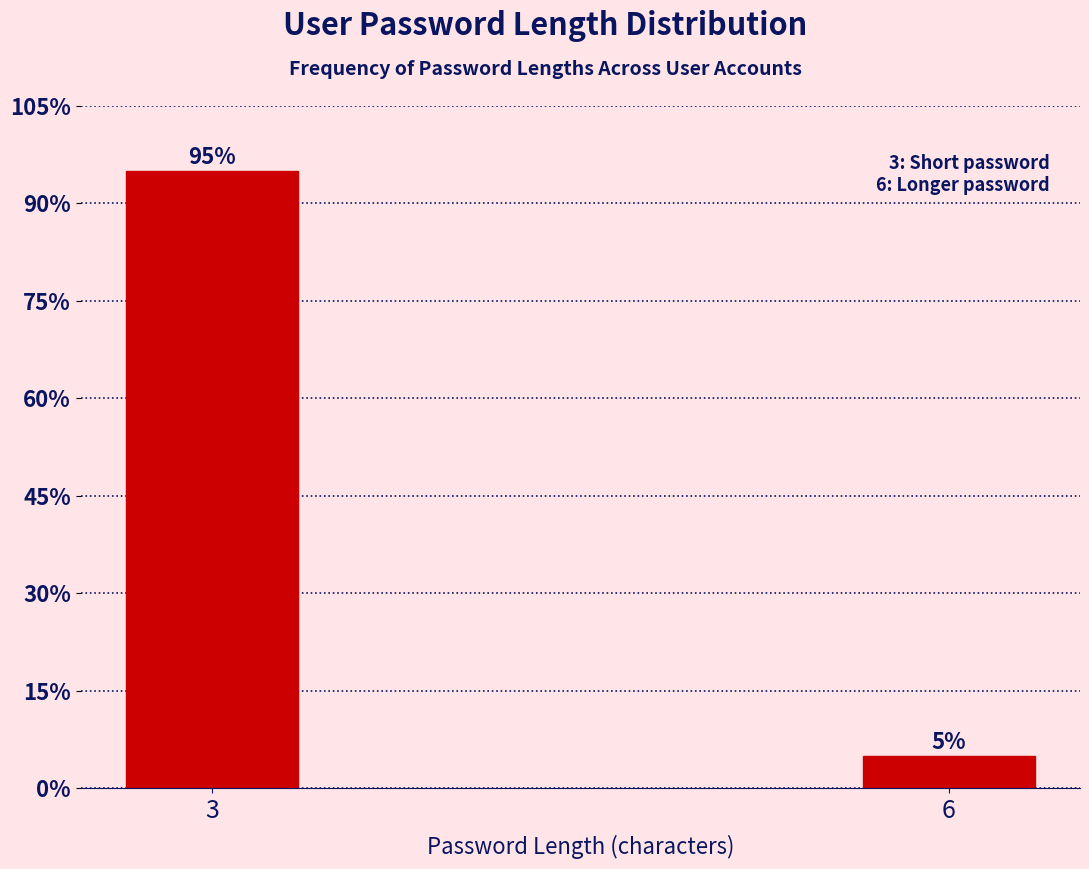

Does the chart contain any negative values?

No